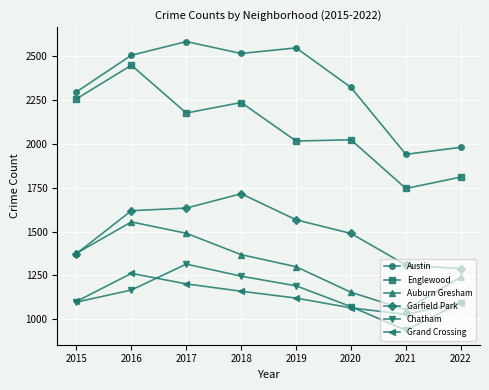

What is the total value across all series at 2015?

9504